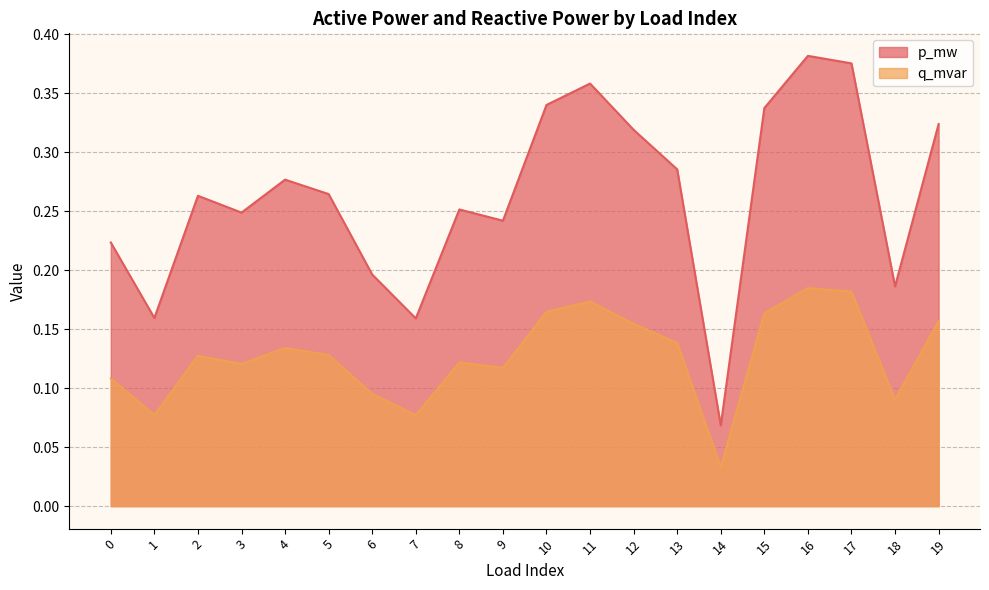

Is the value of q_mvar at 10 greater than the value of p_mw at 10?

No